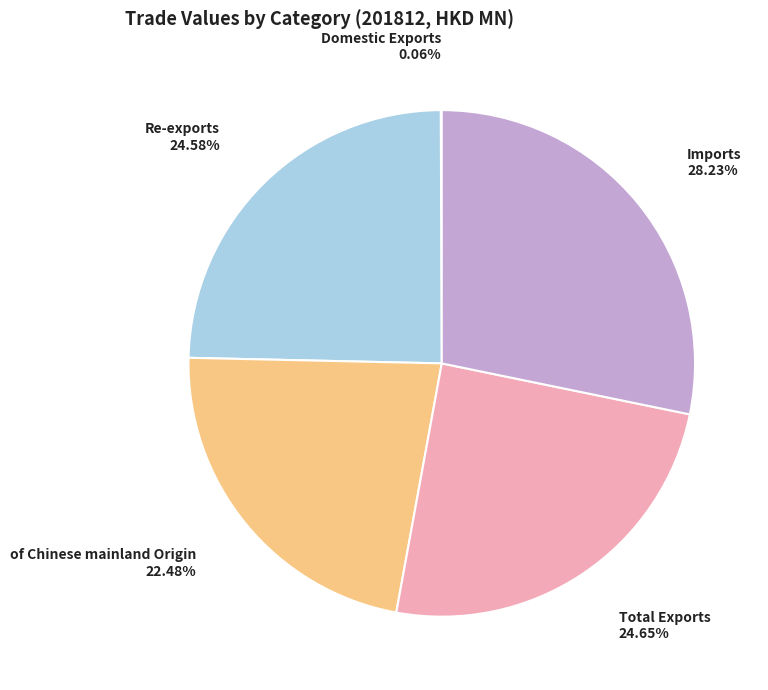

To the nearest percent, what percentage of the pie is Imports?

28%